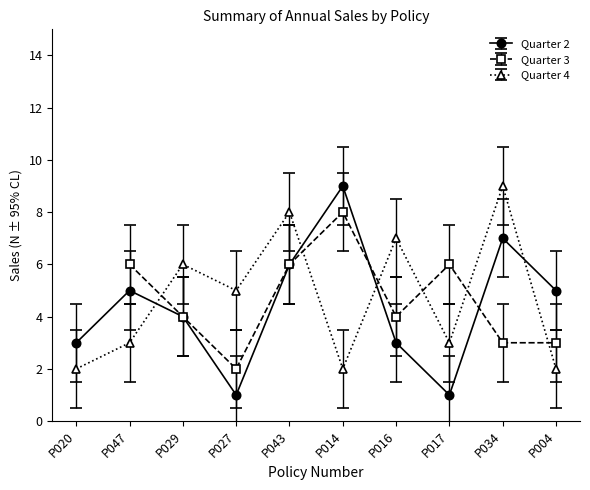

Which series has the largest total across all categories?

Quarter 4